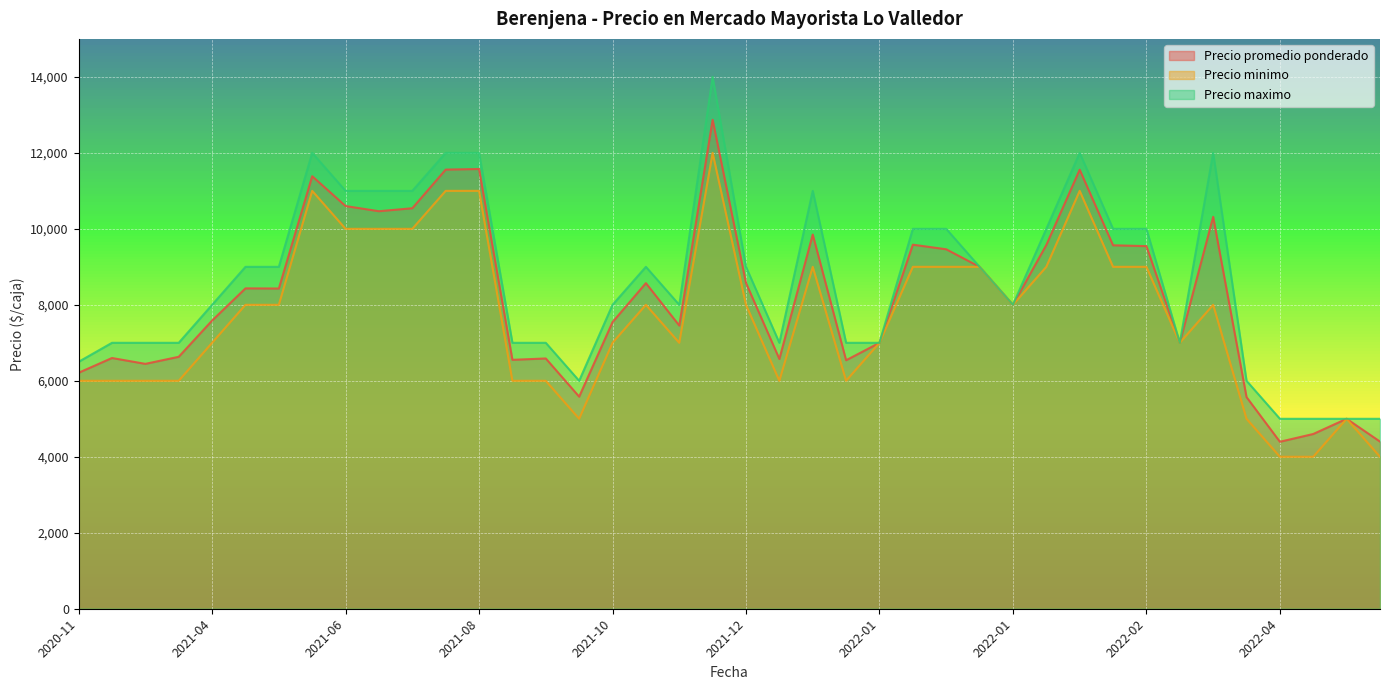

At which category is the sum across all series the highest?

2021-12-15